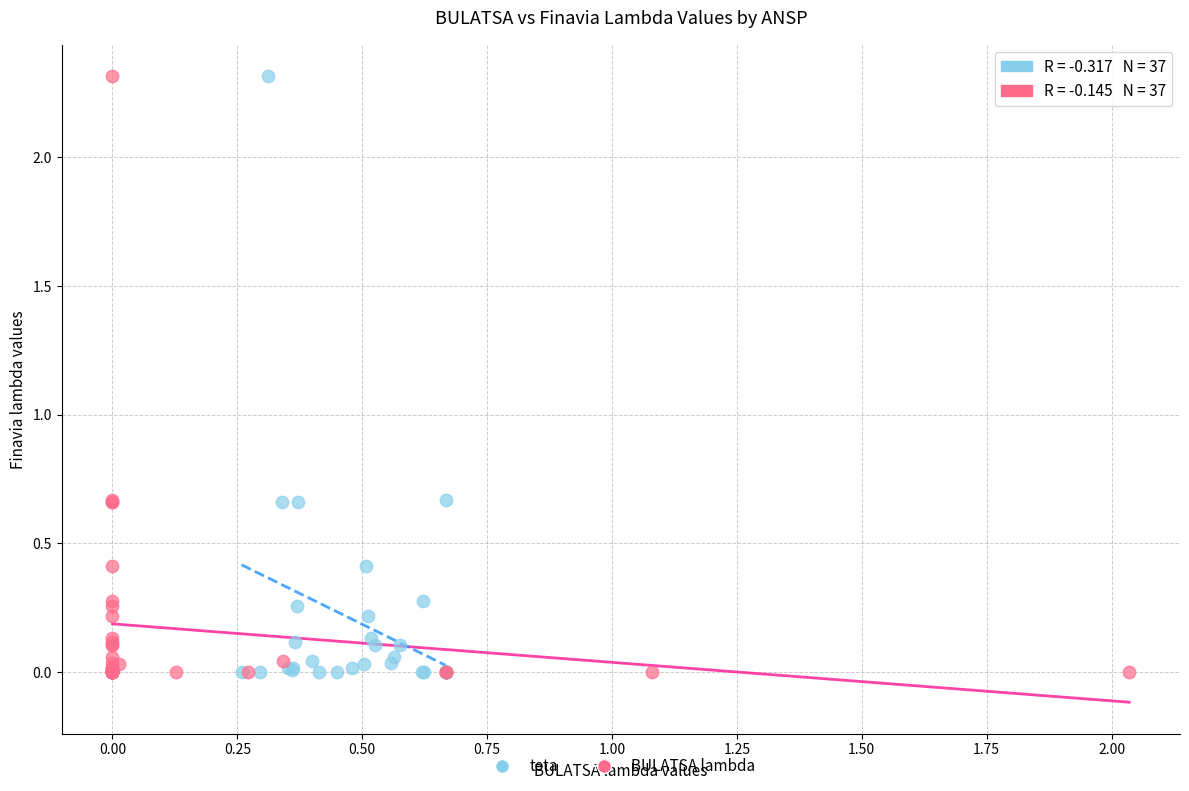

What are all the series names shown in the legend?

teta, BULATSA lambda